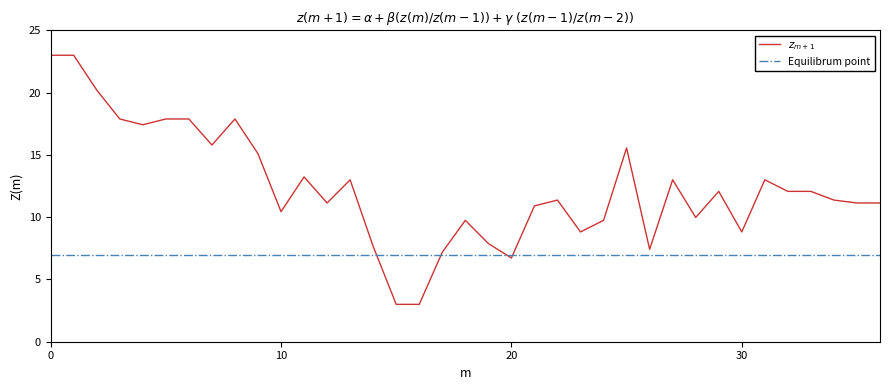

What is the minimum value for Equilibrum point?

7.0